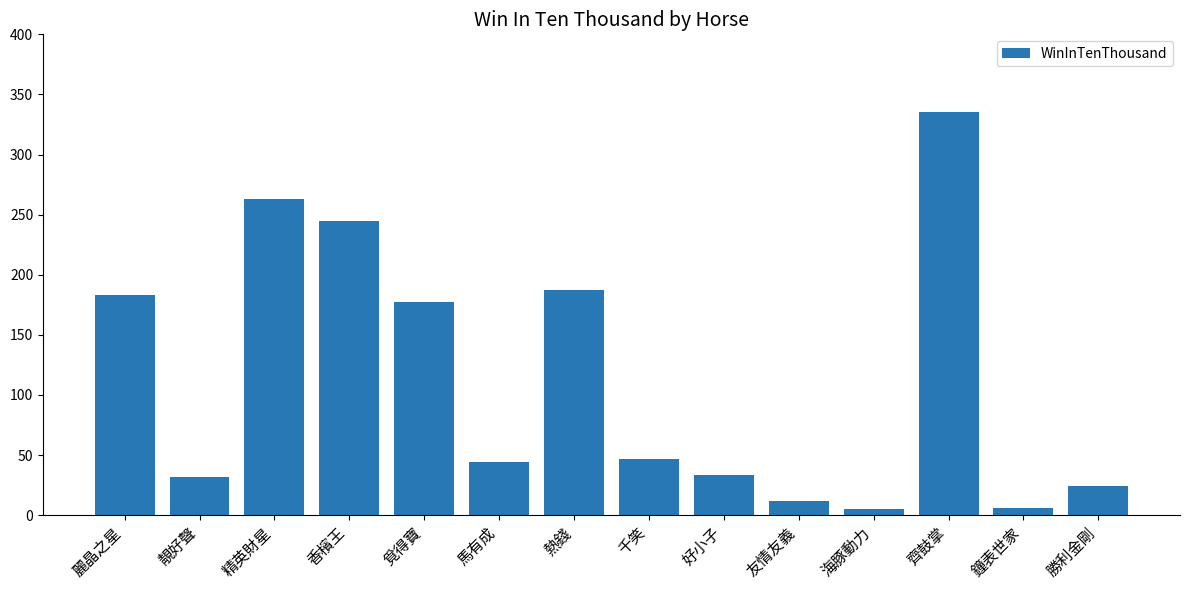

What is the difference between the values at 靚好聲 and 香檳王?

213